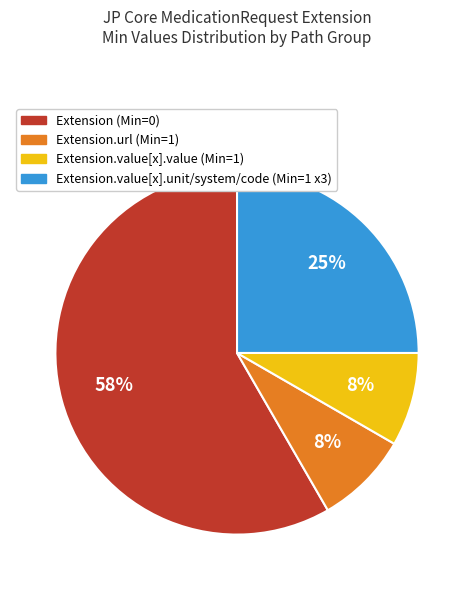

Is there any slice that represents more than half of the pie?

Yes